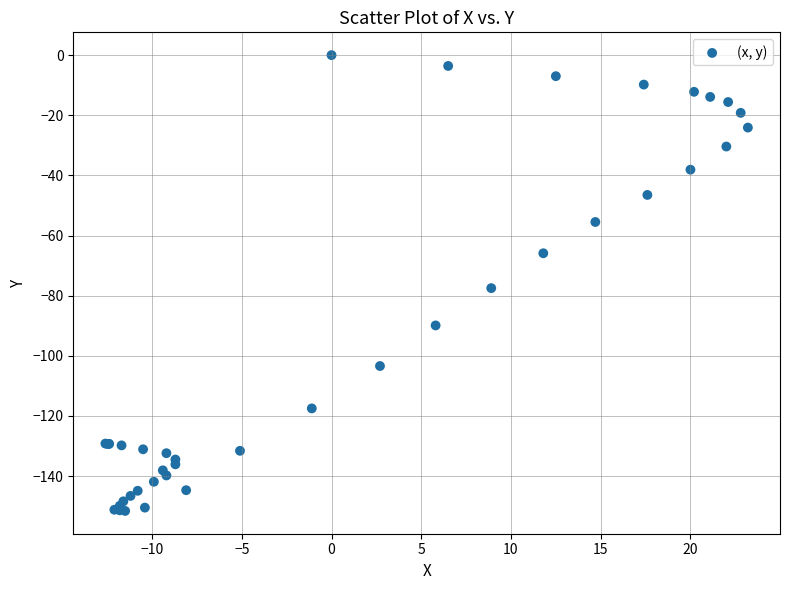

What Y value in the scatter plot is closest to -75?

-77.5